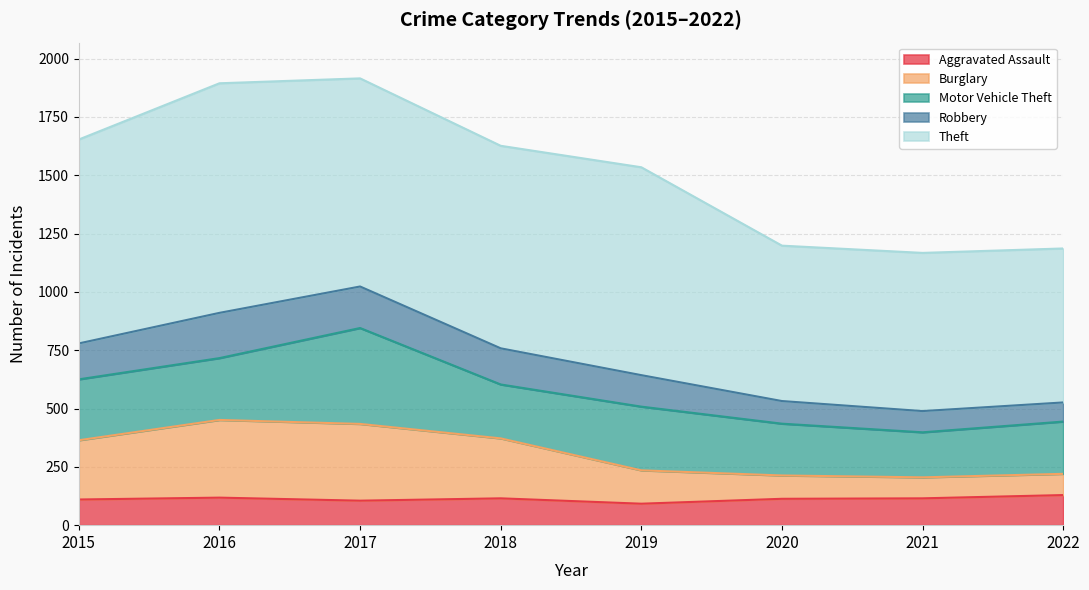

What is the maximum value for Aggravated Assault?

129